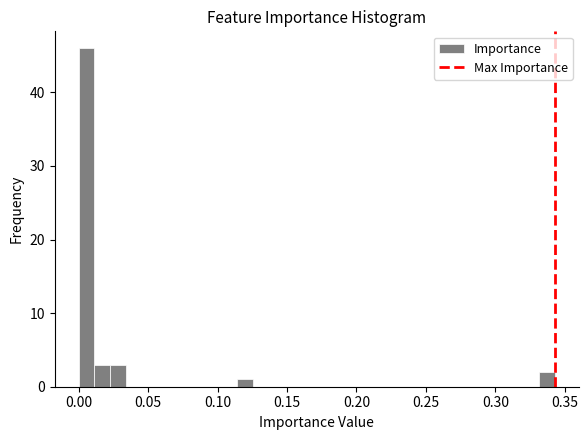

Around what value on the x-axis is the tallest bar? Give the approximate position of its centre, as read against the axis.

0.005